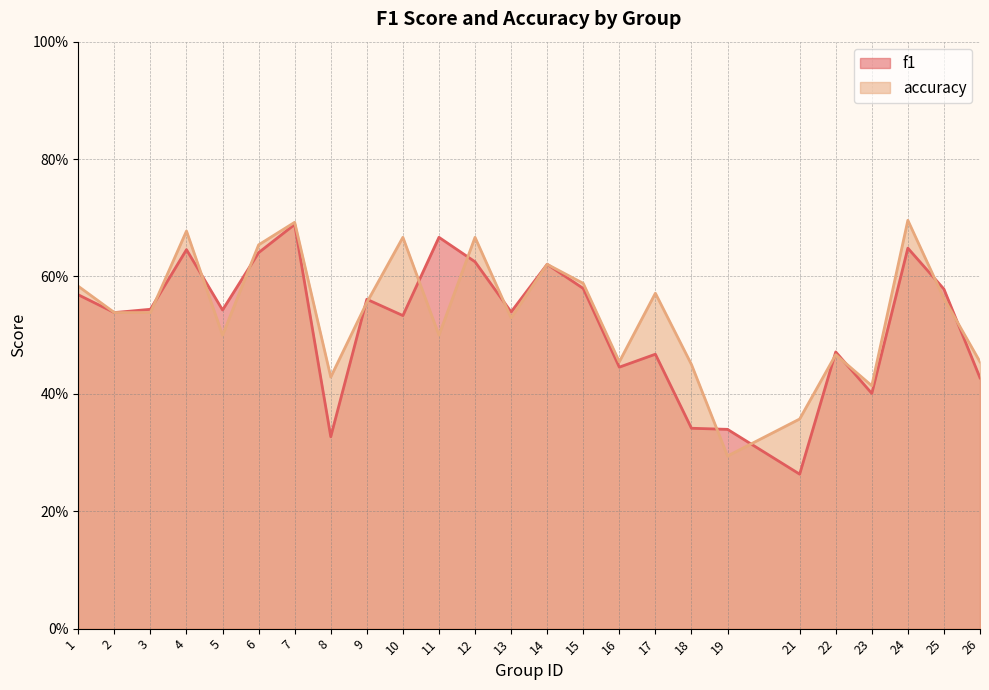

Rank the series at 2 from lowest to highest value.

f1, accuracy